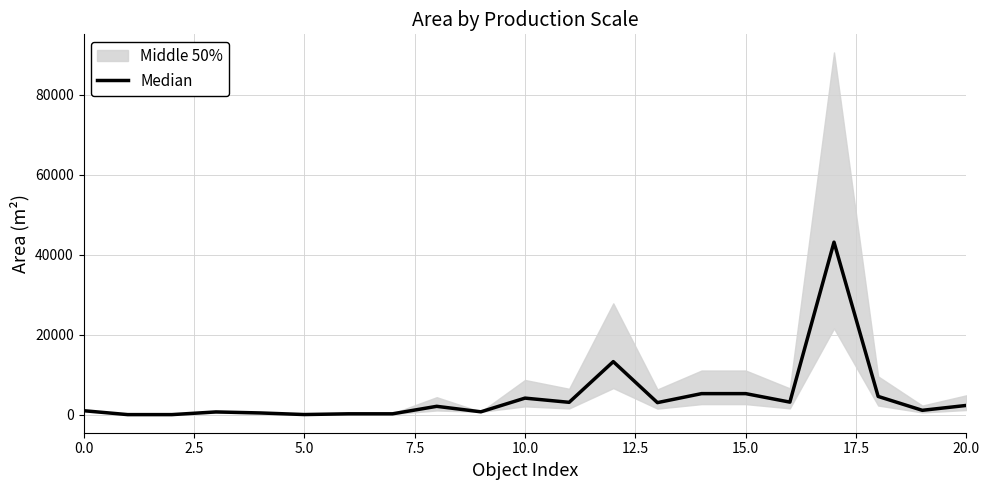

What is the sum of the values at 12 and 14?

18500.0